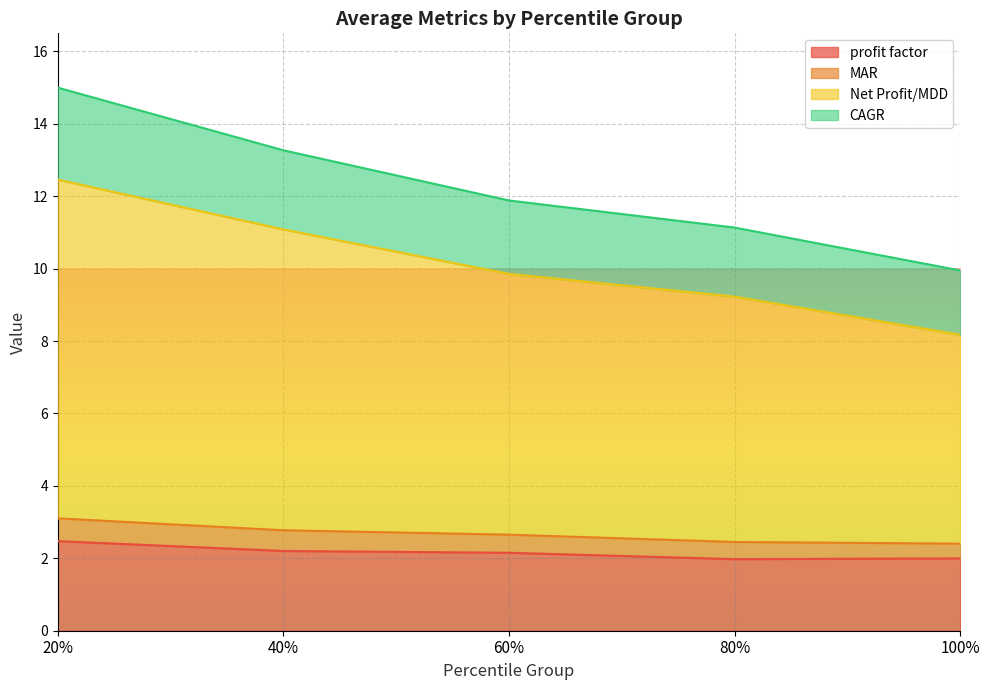

What is the total value across all series at 40%?

13.3